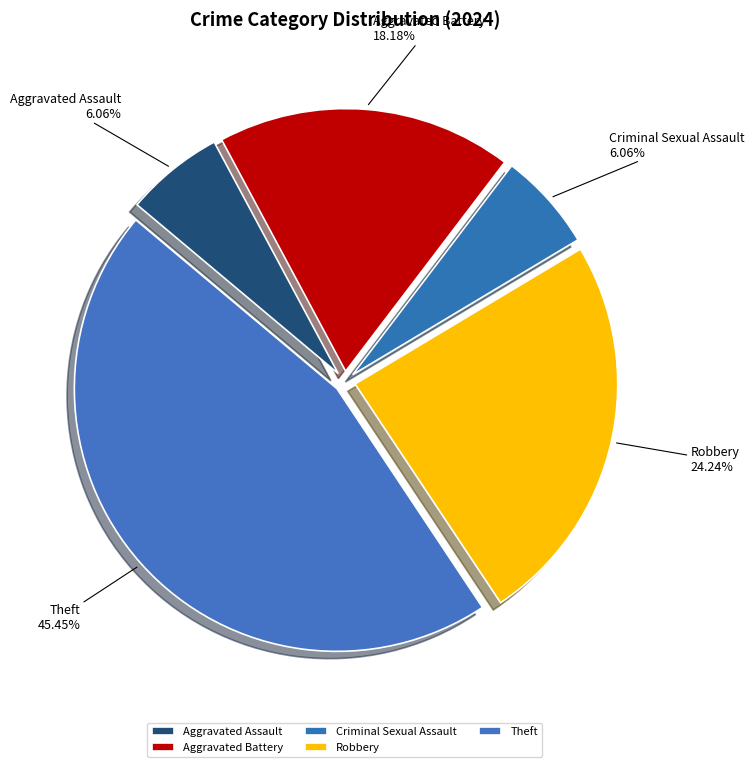

Is it true that Aggravated Assault is 6% of the pie?

True